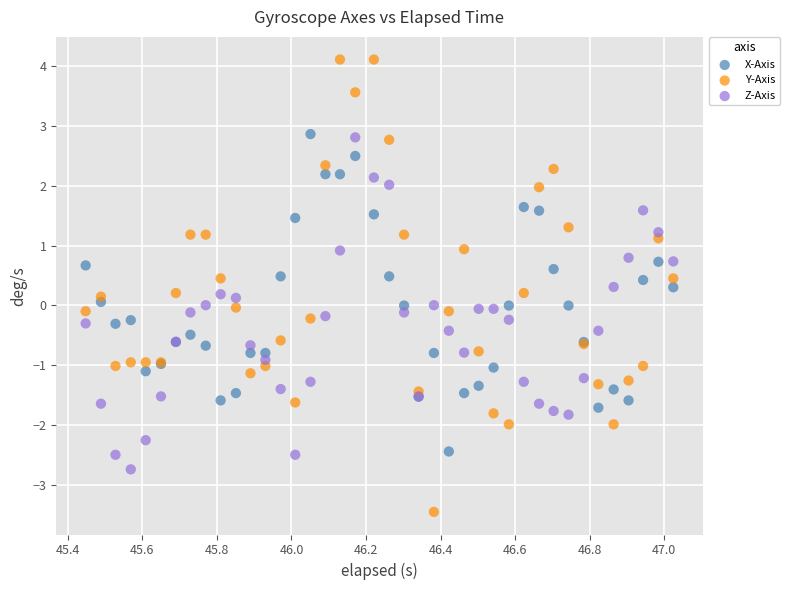

What is the X range (max minus min) for the scatter plot?

1.6